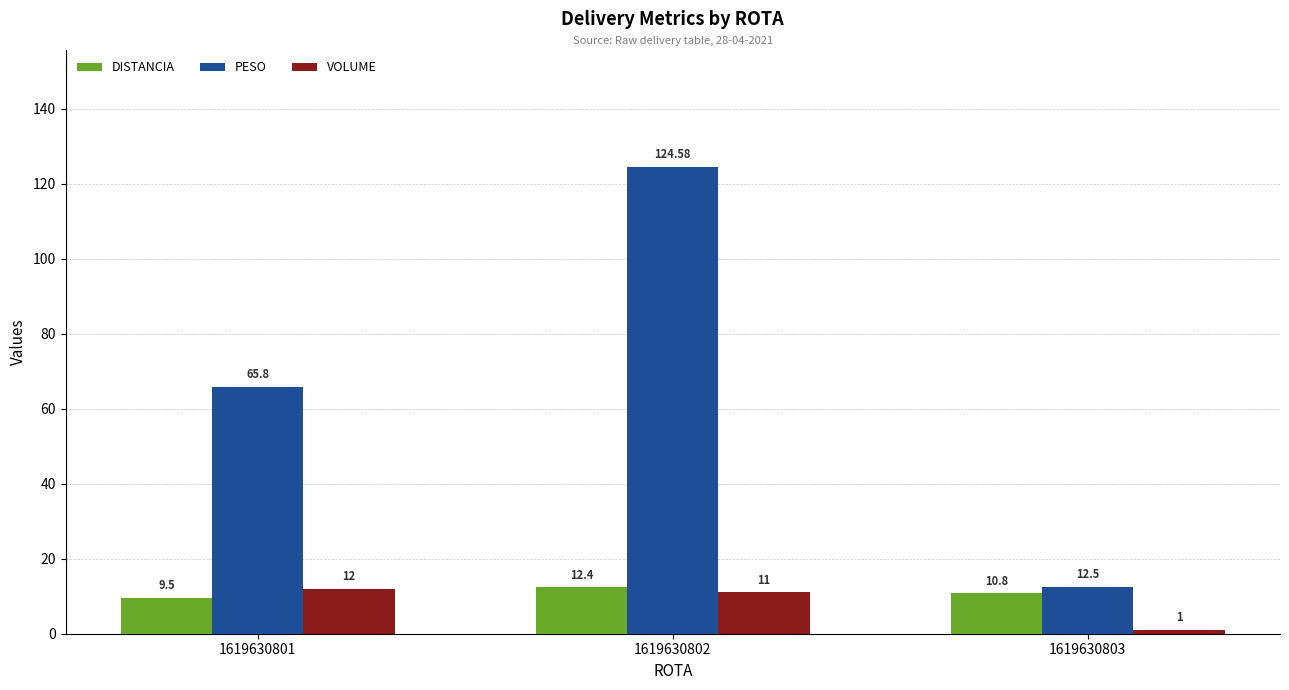

Reading left to right, extract all data points from this chart.

DISTANCIA: 1619630801=9.5	1619630802=12.4	1619630803=10.8
PESO: 1619630801=65.8	1619630802=124.6	1619630803=12.5
VOLUME: 1619630801=12.0	1619630802=11.0	1619630803=1.0